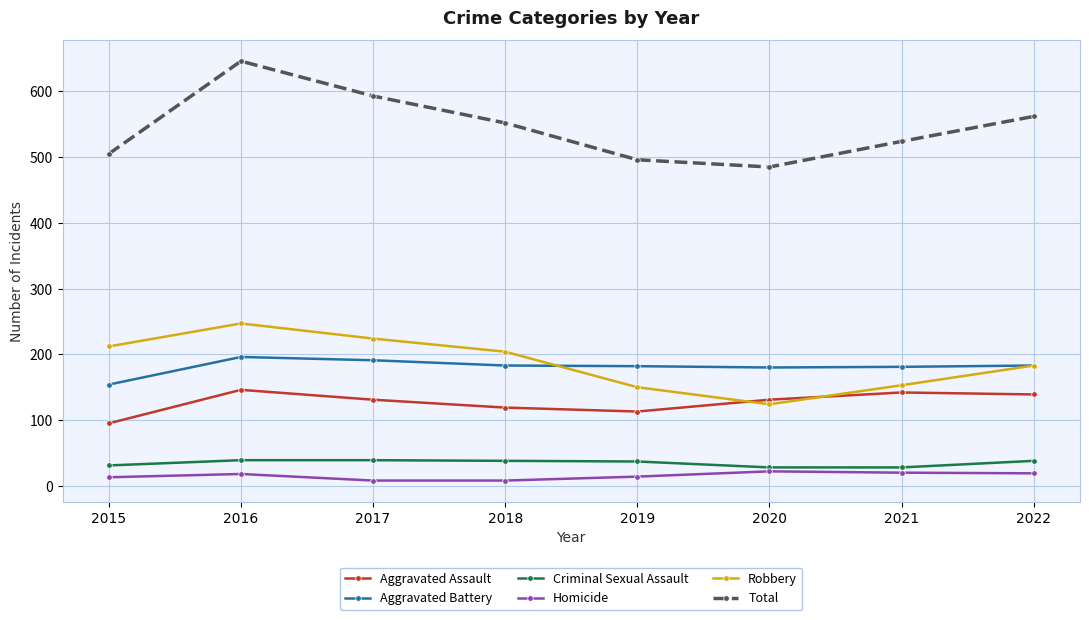

True or false: Criminal Sexual Assault and Aggravated Battery cross at least once.

False